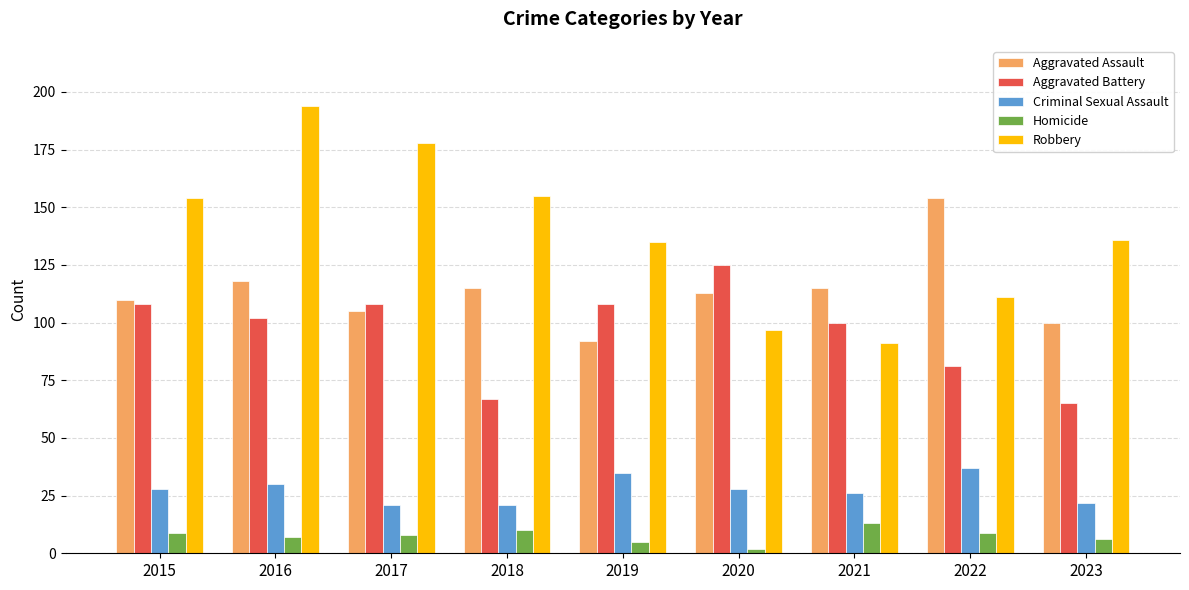

True or false: Aggravated Assault has a value of 145 at 2017.

False